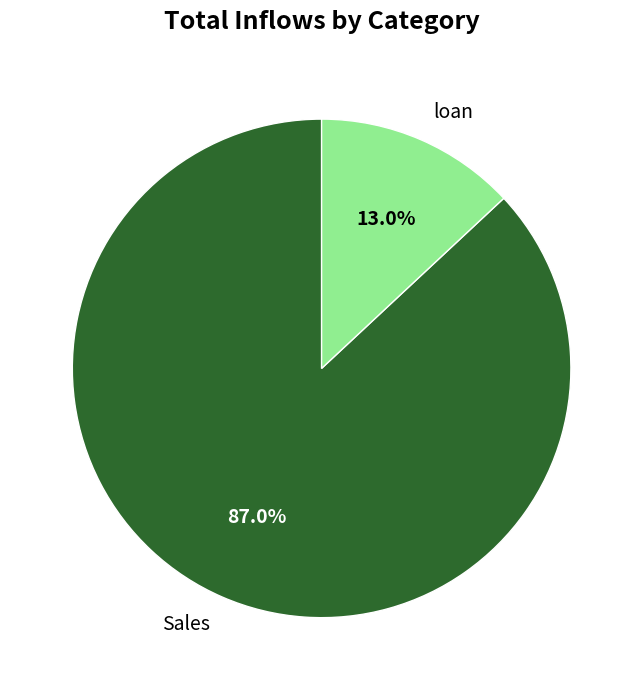

To the nearest percent, what portion does Sales represent?

87%